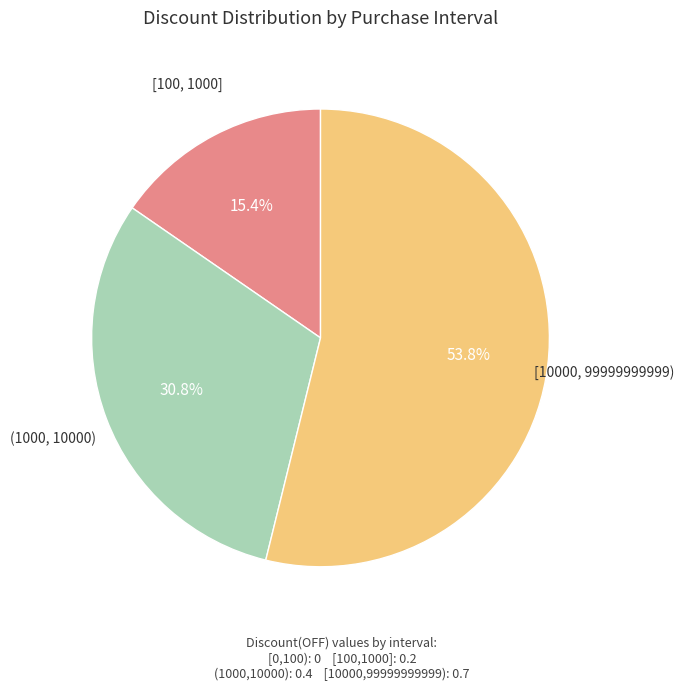

Does any single category account for the majority?

Yes